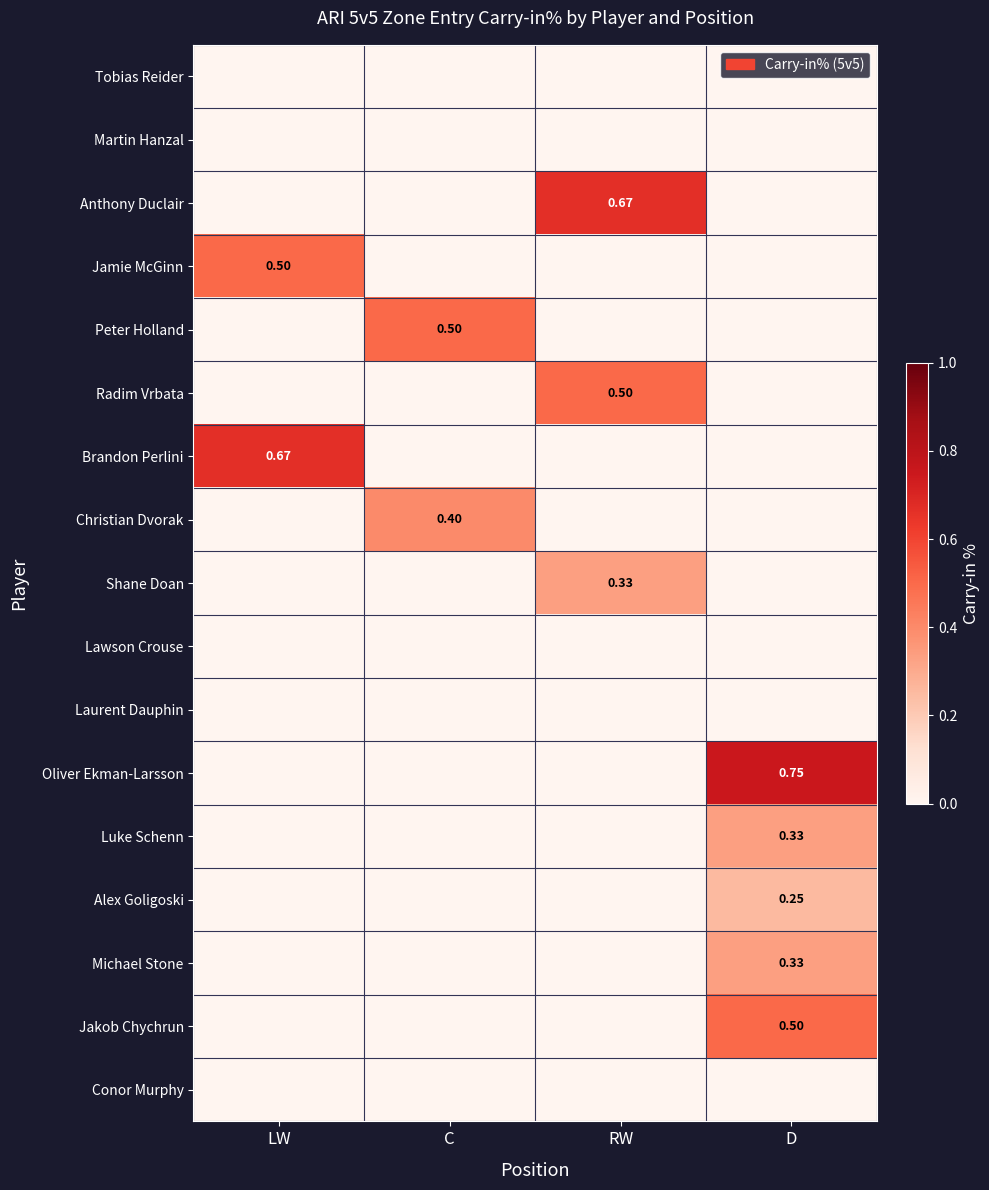

At which category is the sum across all series the highest?

D